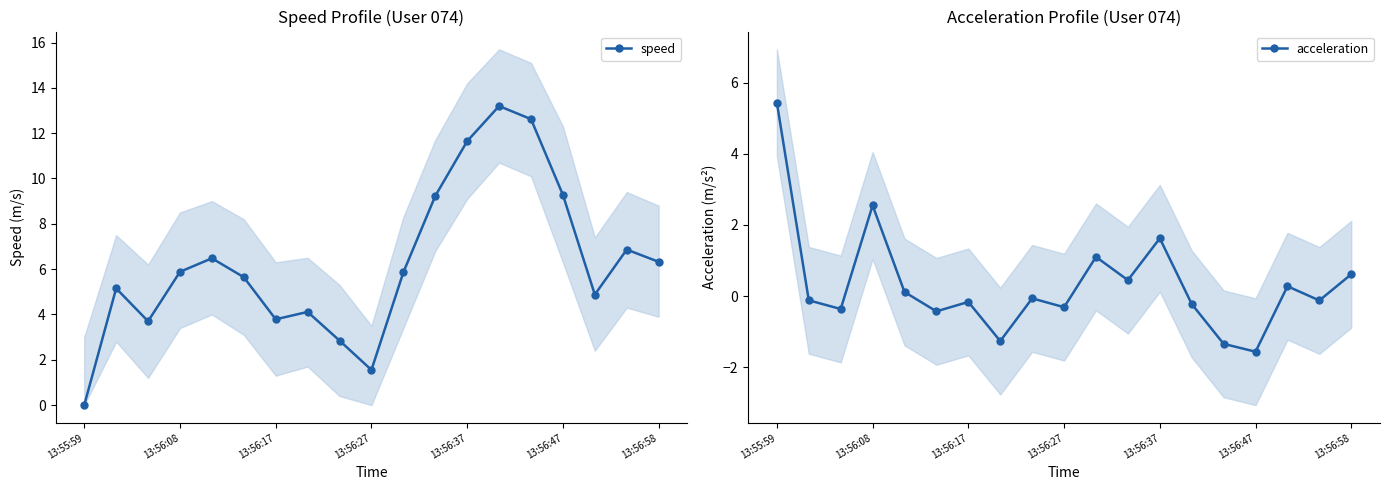

What is the difference between the maximum and minimum values in the acceleration series?

7.0